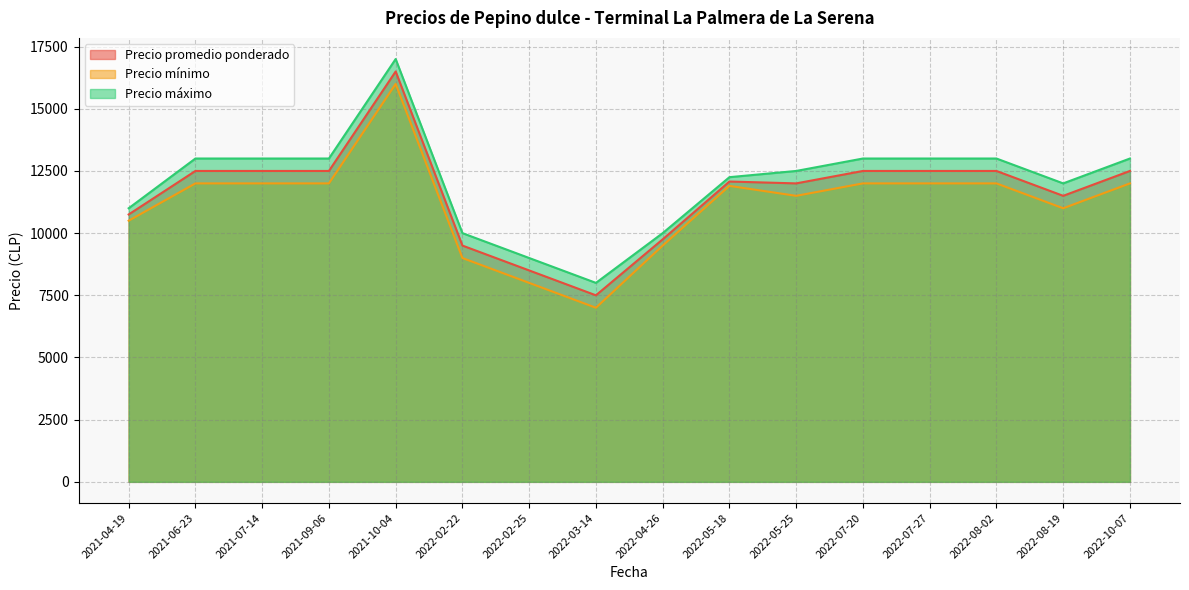

The Precio máximo series shows 20492 at 2022-04-26. True or false?

False